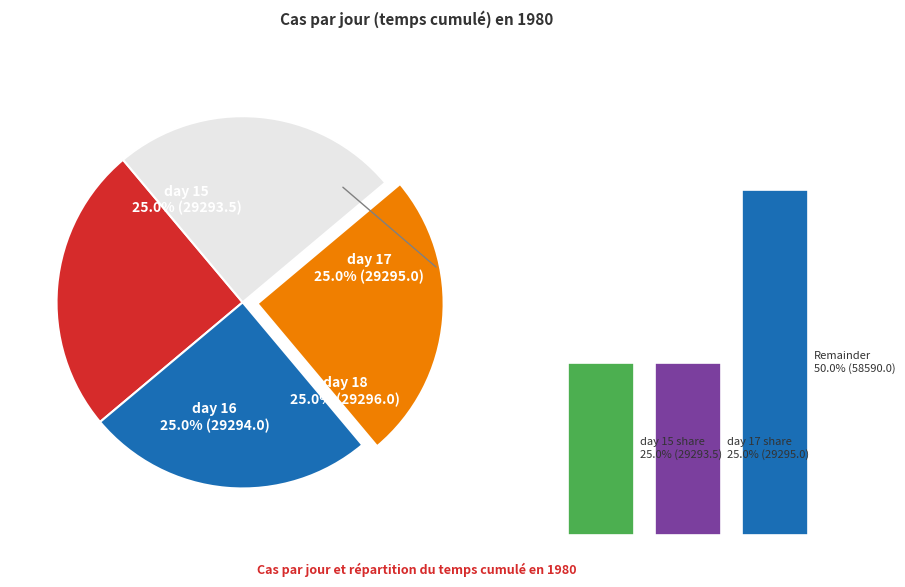

Is 1.00 the majority of the pie?

Yes